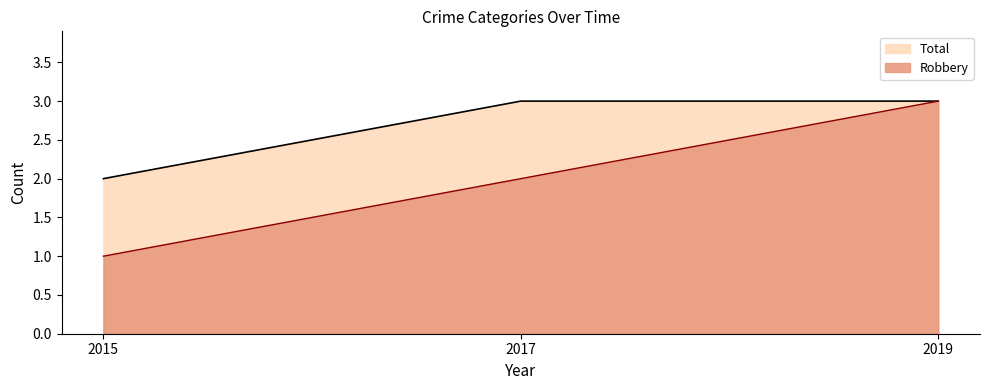

Rank the categories by Robbery value from highest to lowest.

2019, 2017, 2015